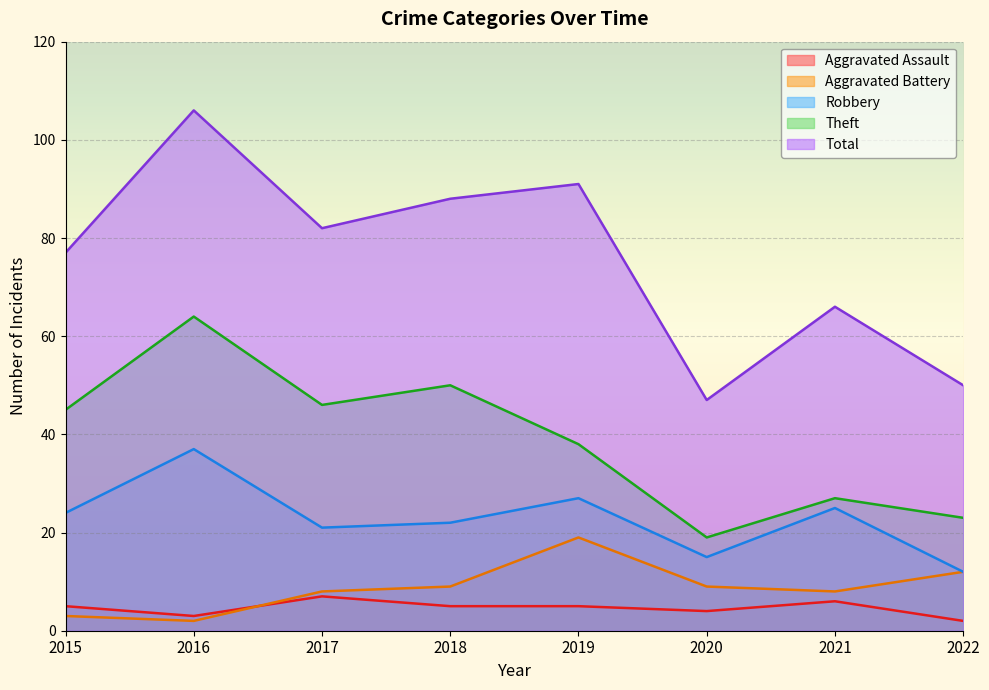

The Robbery series shows 30 at 2018. True or false?

False